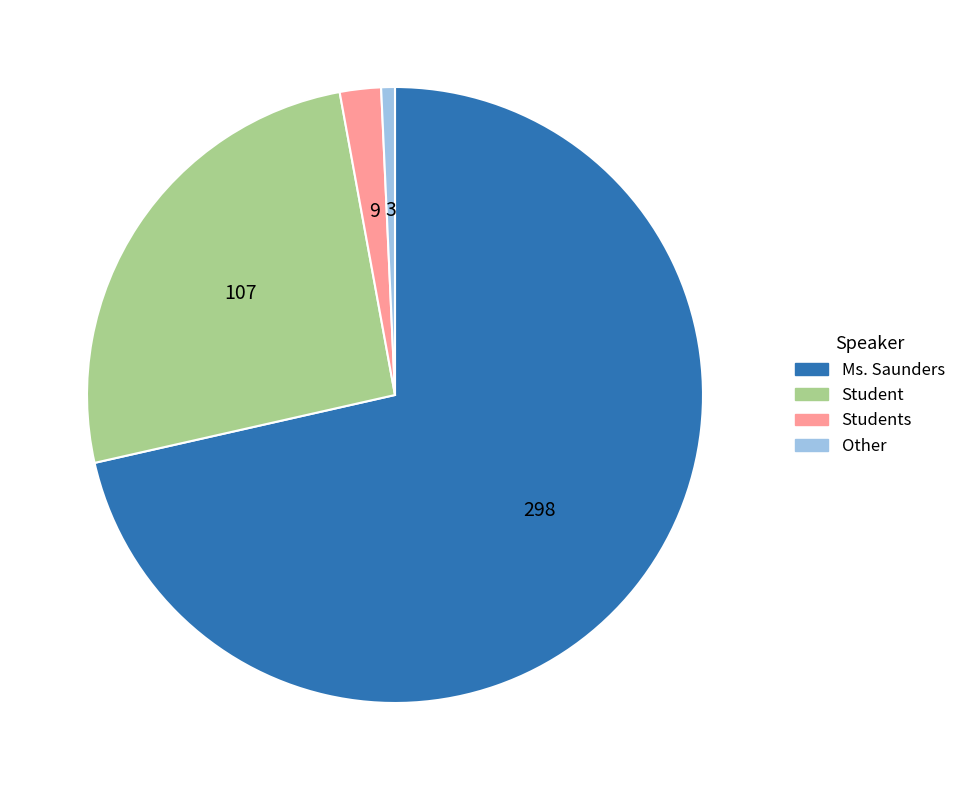

Which category has the smallest portion of the pie?

Other